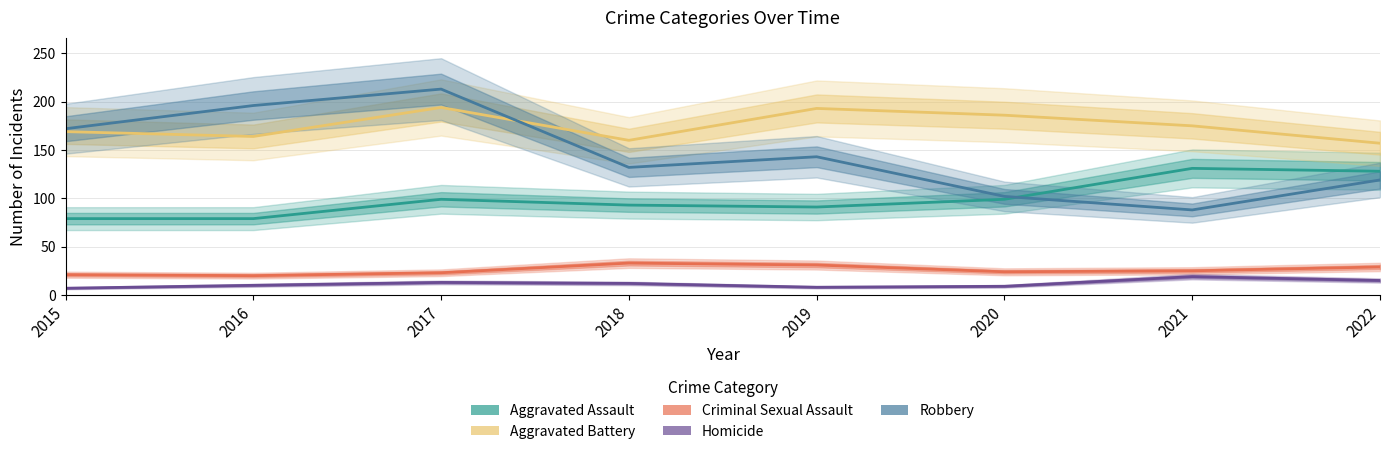

How many data points in Homicide are less than 12?

4